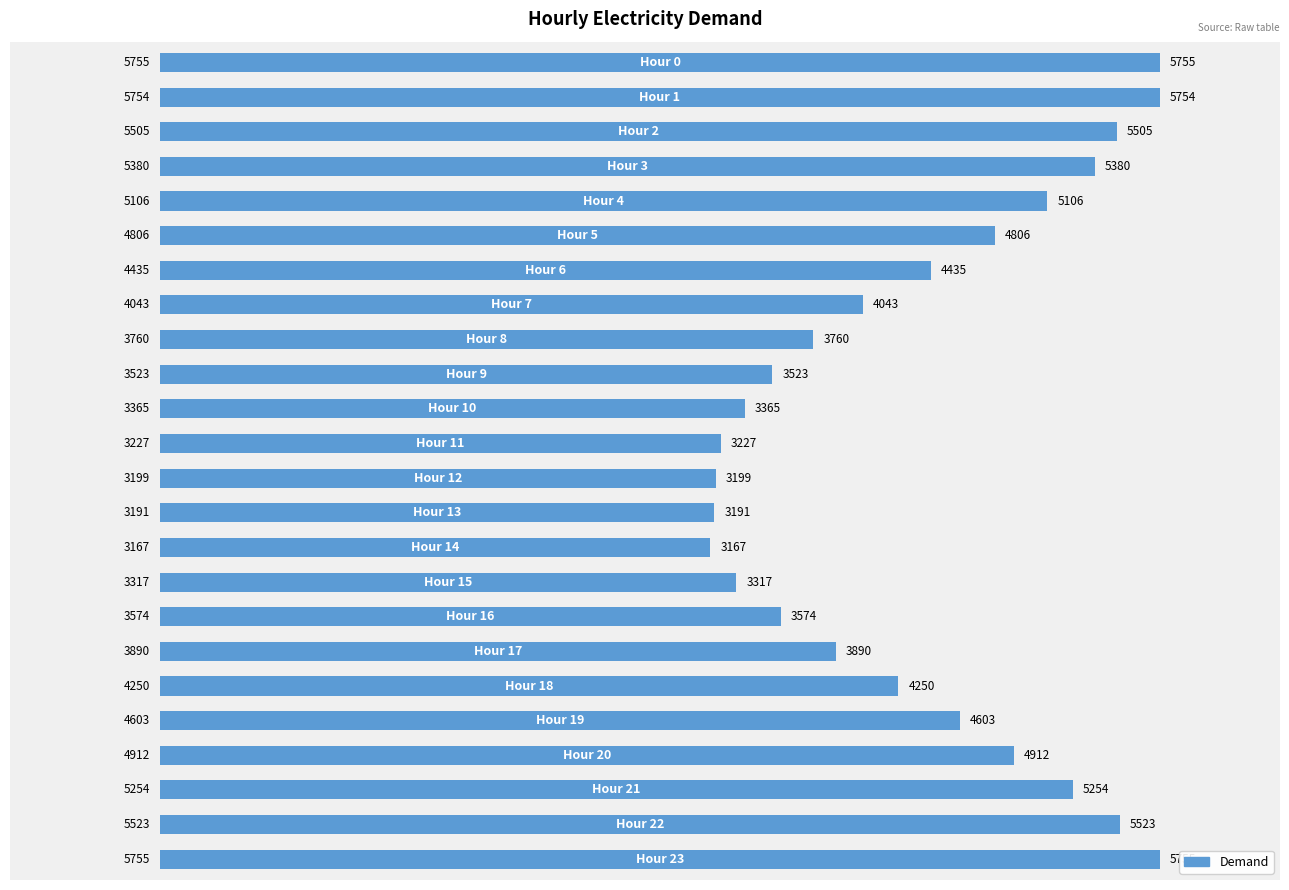

What is the difference between the maximum and minimum values?

2588